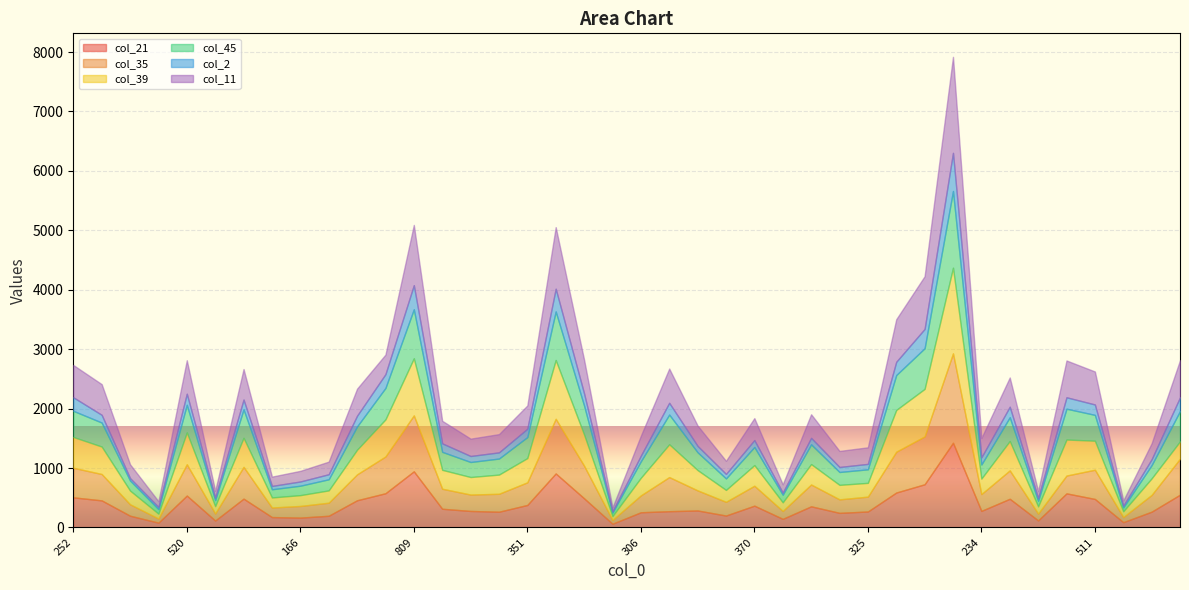

What is the label of the 25th point from the left?

370